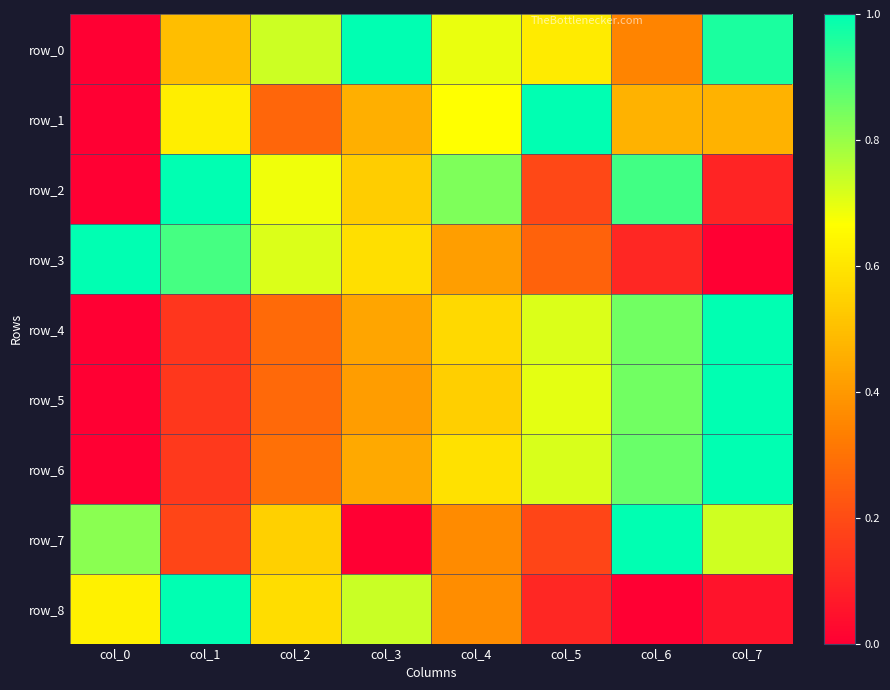

Reading left to right, extract all data points from this chart.

row_0: col_0=0.0	col_1=0.5	col_2=0.7	col_3=1.0	col_4=0.7	col_5=0.6	col_6=0.3	col_7=1.0
row_1: col_0=0.0	col_1=0.6	col_2=0.3	col_3=0.5	col_4=0.7	col_5=1.0	col_6=0.5	col_7=0.5
row_2: col_0=0.0	col_1=1.0	col_2=0.7	col_3=0.5	col_4=0.8	col_5=0.2	col_6=0.9	col_7=0.1
row_3: col_0=1.0	col_1=0.9	col_2=0.7	col_3=0.6	col_4=0.4	col_5=0.3	col_6=0.1	col_7=0.0
row_4: col_0=0.0	col_1=0.1	col_2=0.3	col_3=0.4	col_4=0.6	col_5=0.7	col_6=0.9	col_7=1.0
row_5: col_0=0.0	col_1=0.1	col_2=0.3	col_3=0.4	col_4=0.5	col_5=0.7	col_6=0.9	col_7=1.0
row_6: col_0=0.0	col_1=0.2	col_2=0.3	col_3=0.4	col_4=0.6	col_5=0.7	col_6=0.9	col_7=1.0
row_7: col_0=0.8	col_1=0.2	col_2=0.5	col_3=0.0	col_4=0.4	col_5=0.2	col_6=1.0	col_7=0.7
row_8: col_0=0.6	col_1=1.0	col_2=0.6	col_3=0.7	col_4=0.4	col_5=0.1	col_6=0.0	col_7=0.1